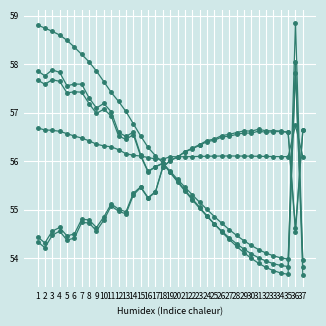

How many lines are shown in the chart?

6